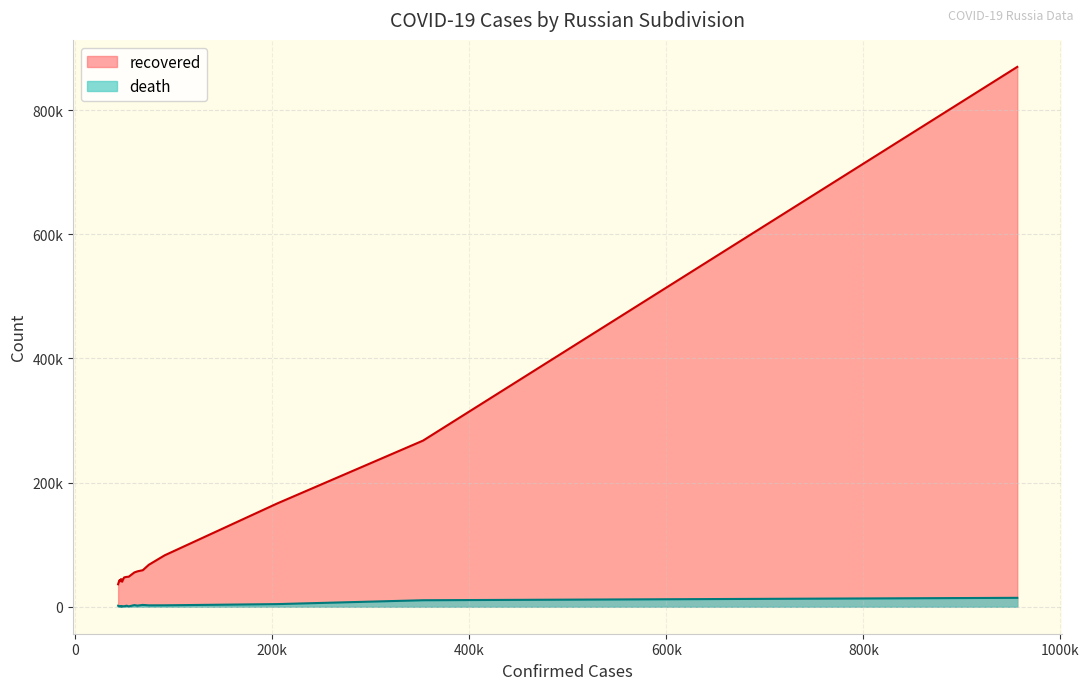

Does the chart display data point markers on the line(s)?

No